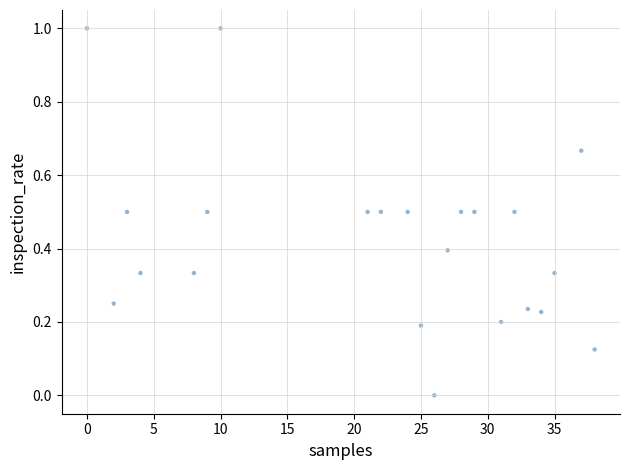

What is the range of X values (max minus min)?

38.0